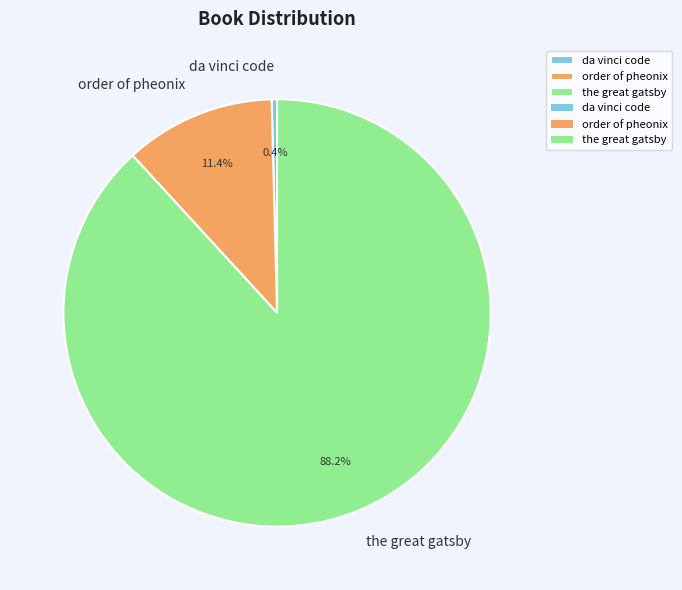

What is the majority slice?

the great gatsby